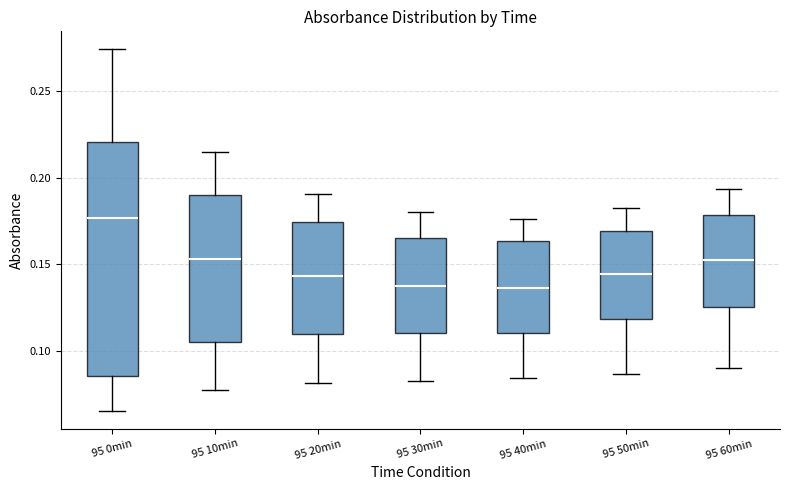

Comparing the boxes themselves (not the whiskers), which one is the tallest?

95 0min